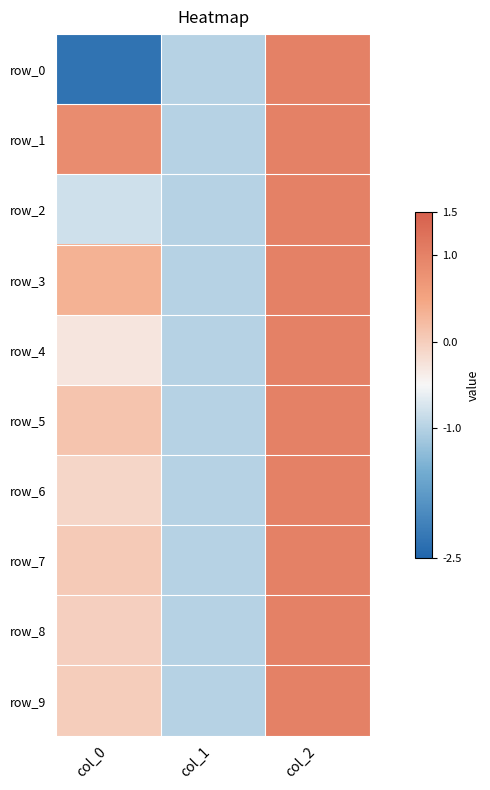

What is the difference between the maximum and minimum values in the row_2 series?

2.0